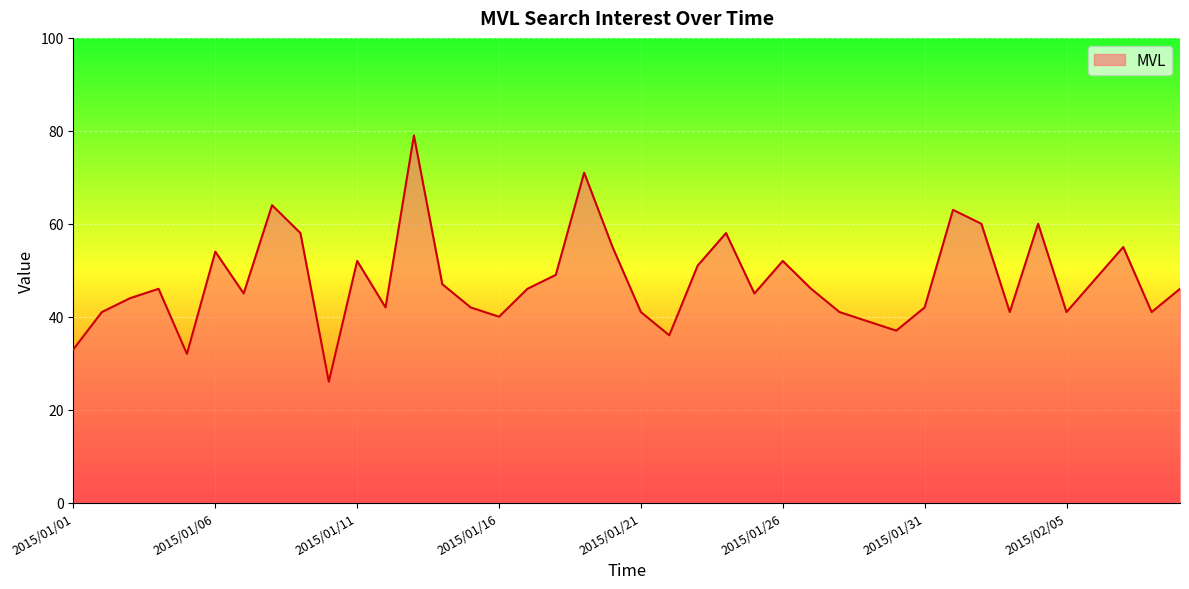

What is the maximum value shown in the chart?

79